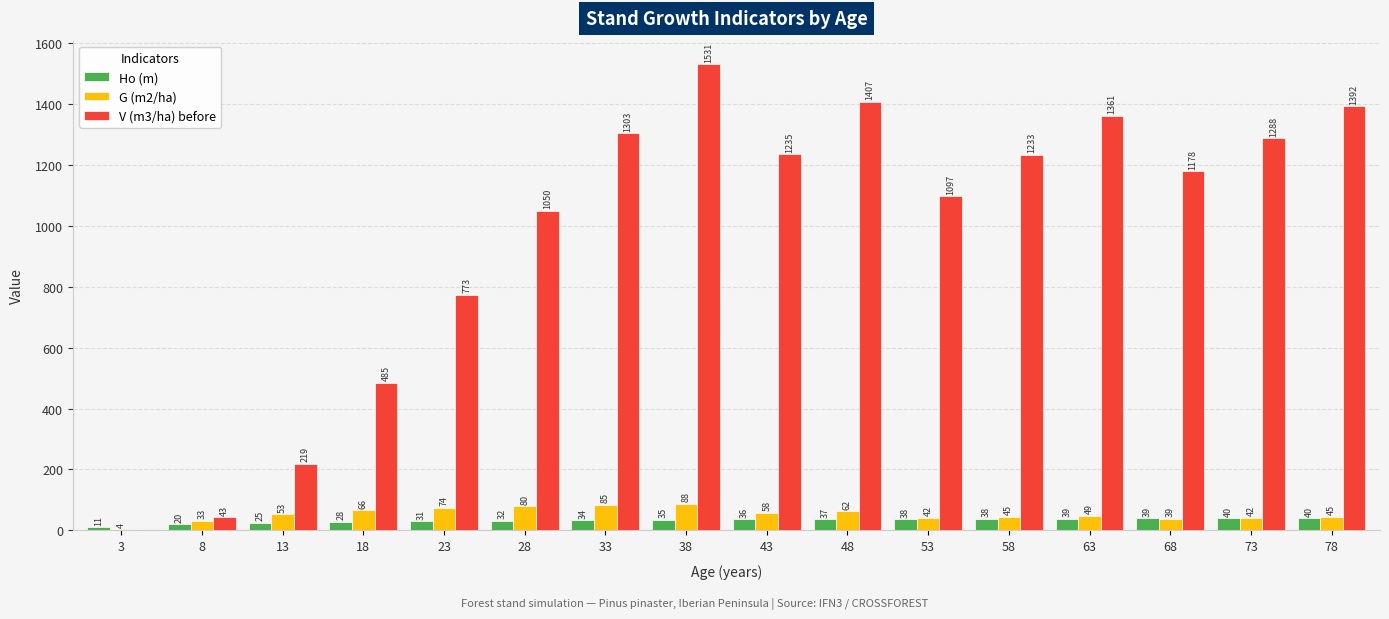

What is the difference between the G (m2/ha) values at 38 and 73?

46.4